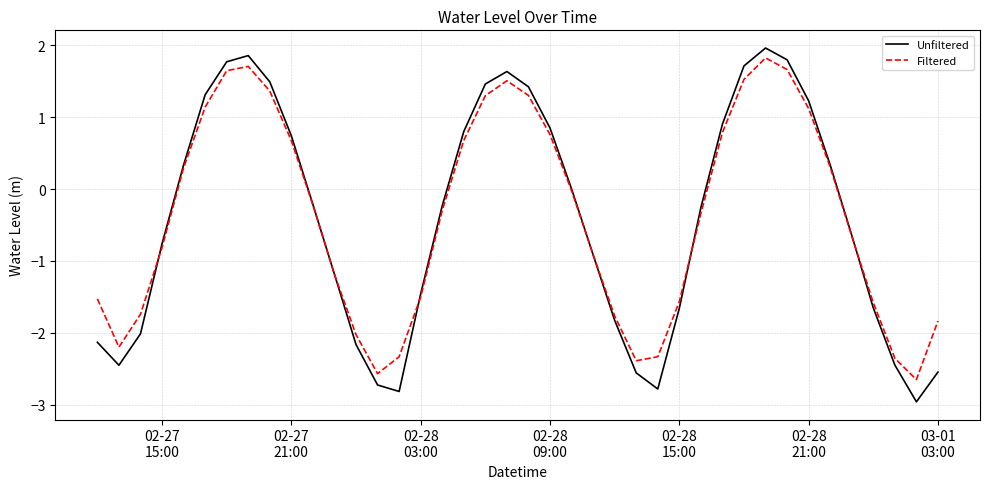

What is the maximum value for Filtered?

1.8